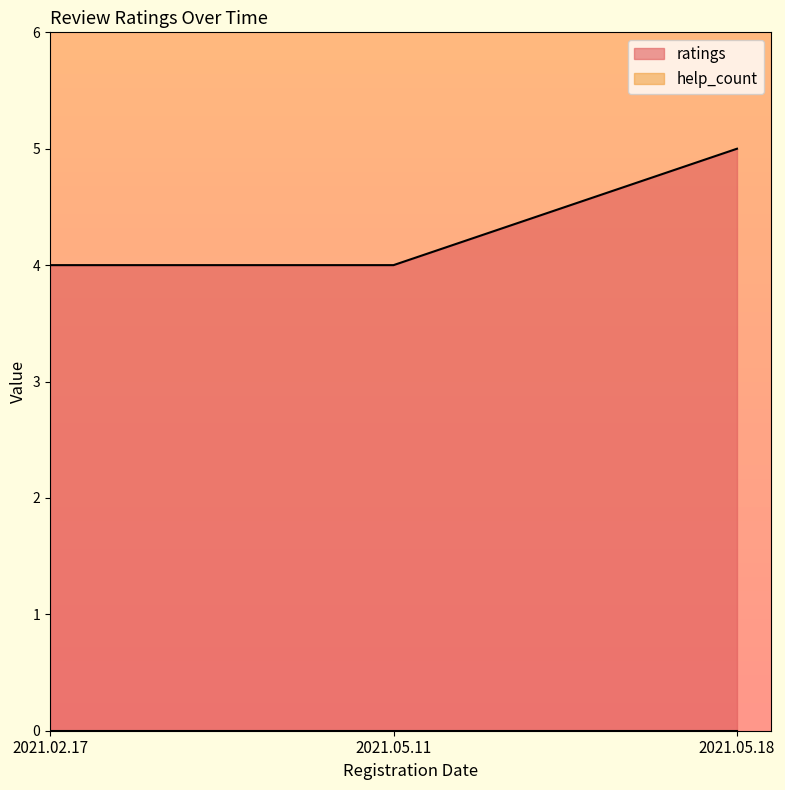

What value does the data have at 2021.05.11?

4